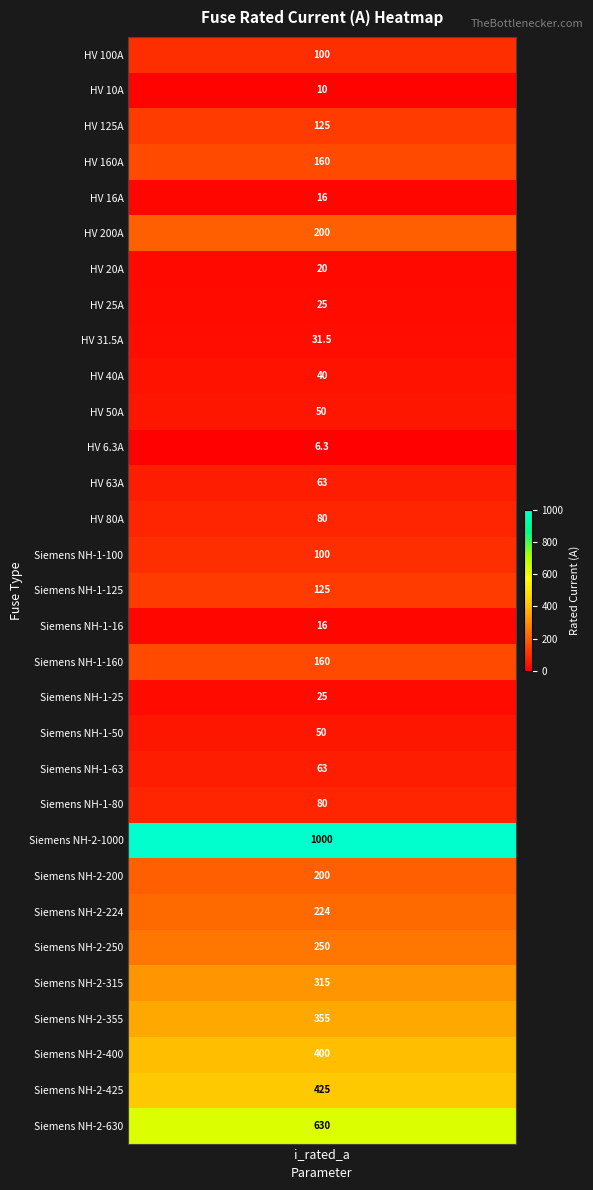

At which label is the value closest to 503?

Siemens NH-2-425